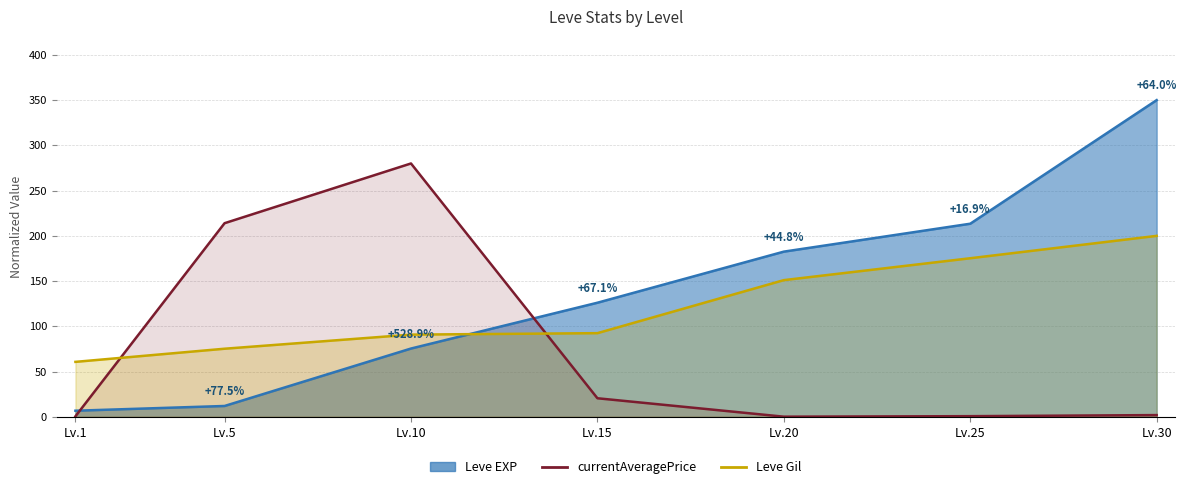

What are all the series names shown in the legend?

currentAveragePrice, Leve Gil